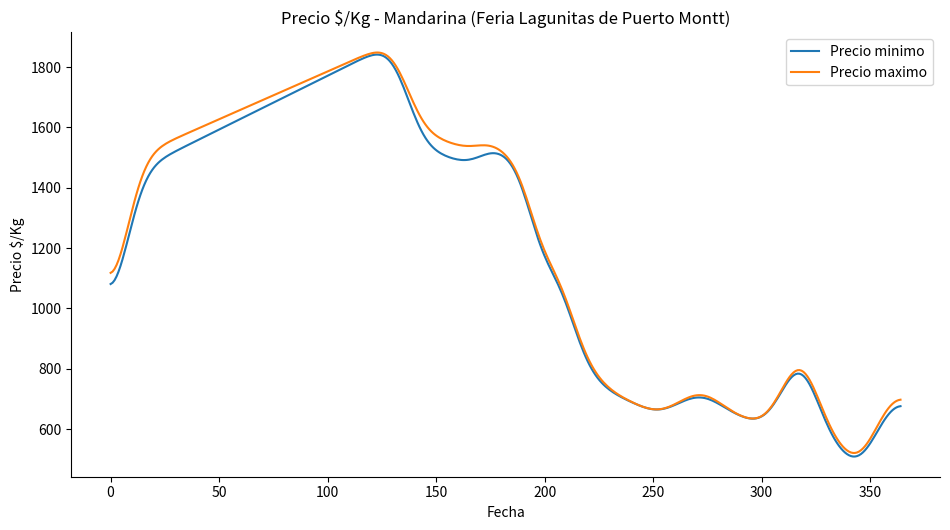

Which series has the widest spread of values?

Precio minimo